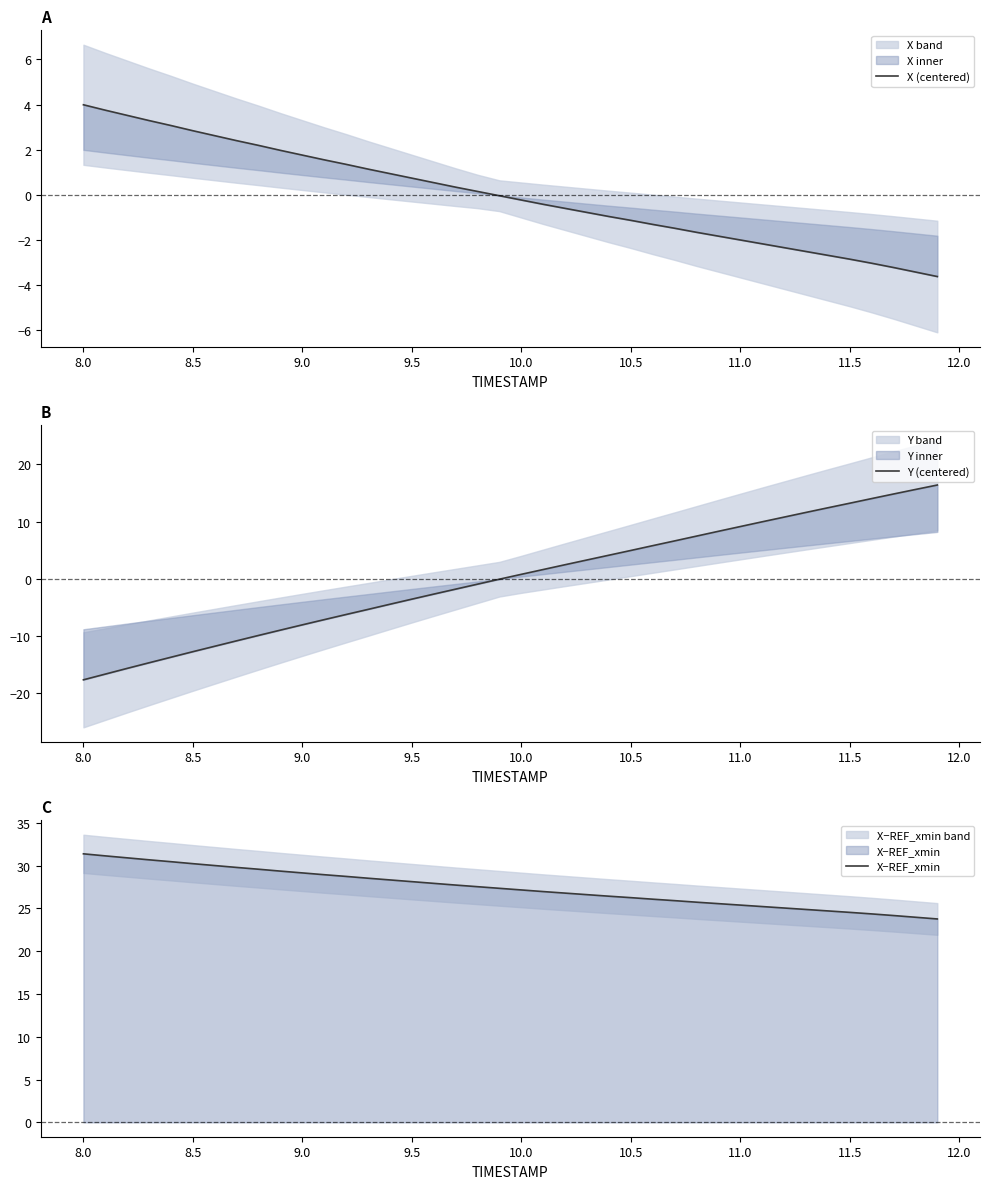

True or false: X−REF_xmin and X (centered) intersect in this chart.

False